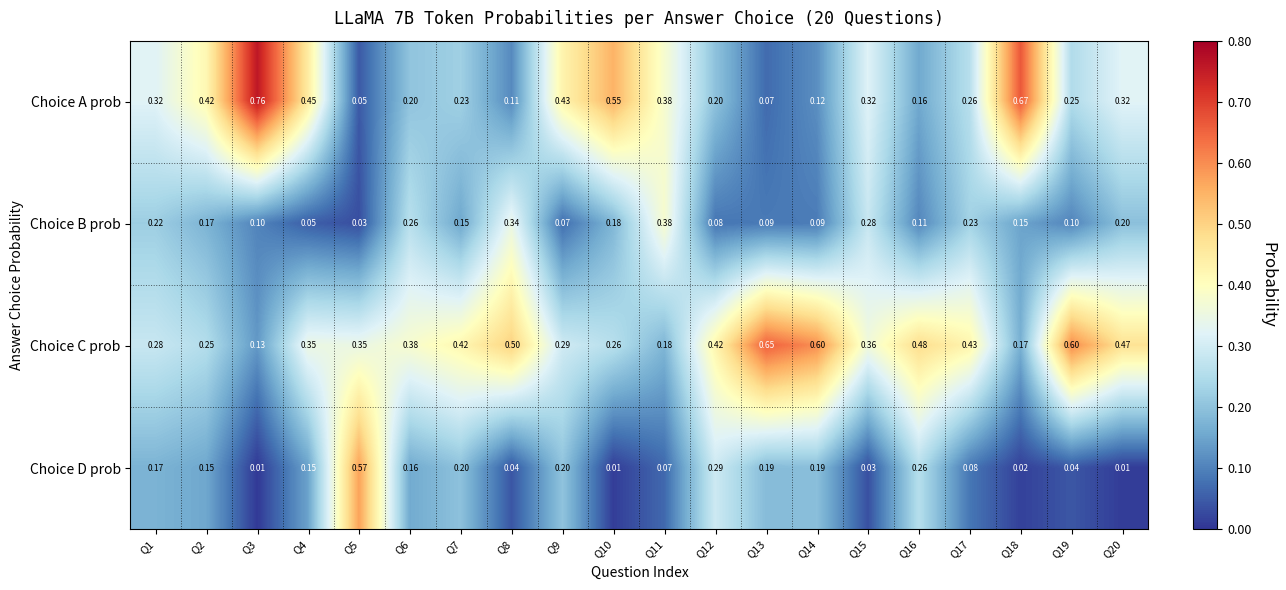

List the series in order of their peak value, highest first.

Choice A prob, Choice C prob, Choice D prob, Choice B prob